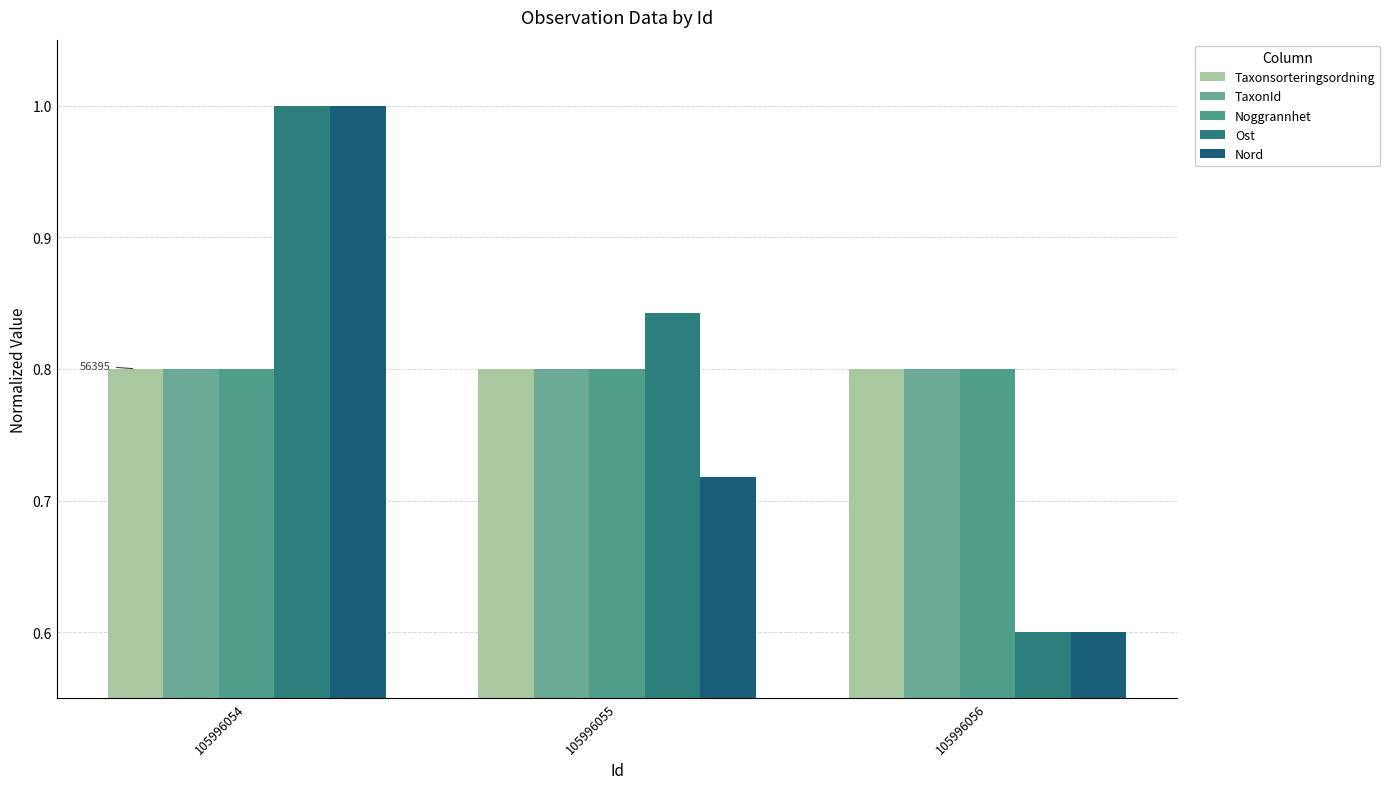

List the series in order of their peak value, highest first.

Ost, Nord, Taxonsorteringsordning, TaxonId, Noggrannhet